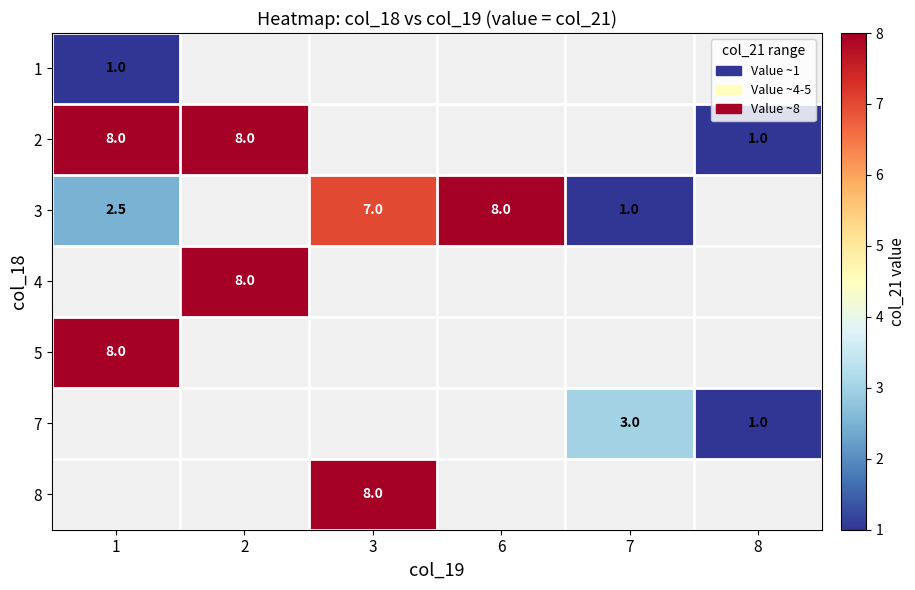

Is it true that 7 equals 1.3 at 7?

False